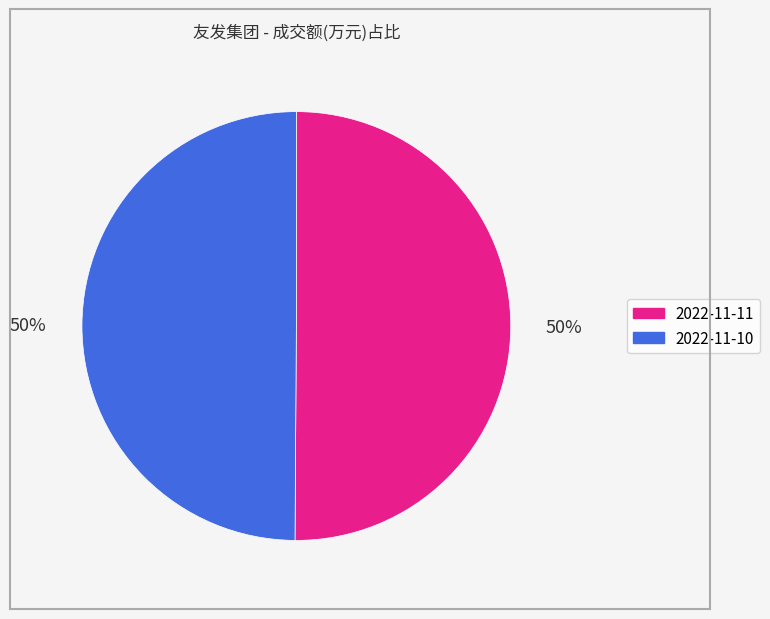

To the nearest percent, what percentage of the pie is 2022-11-10?

50%